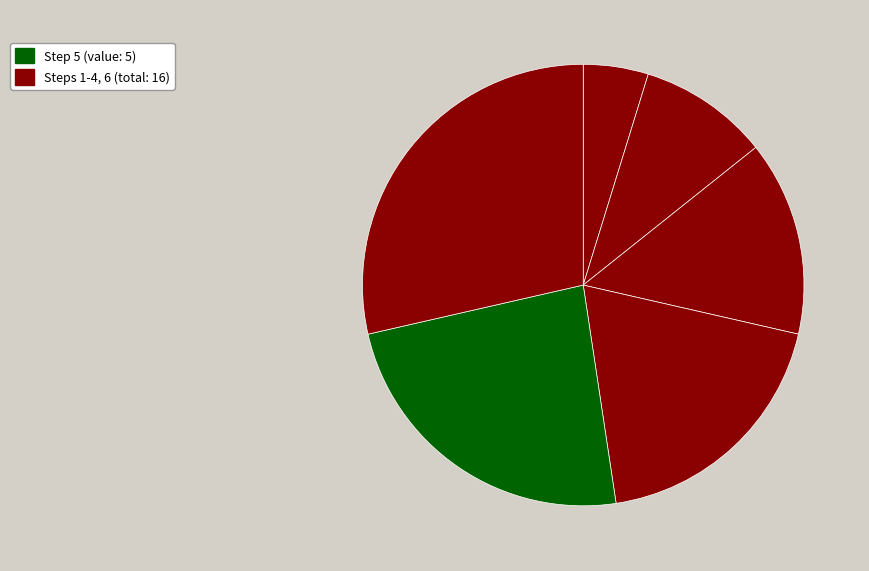

How many segments does this pie chart have?

6